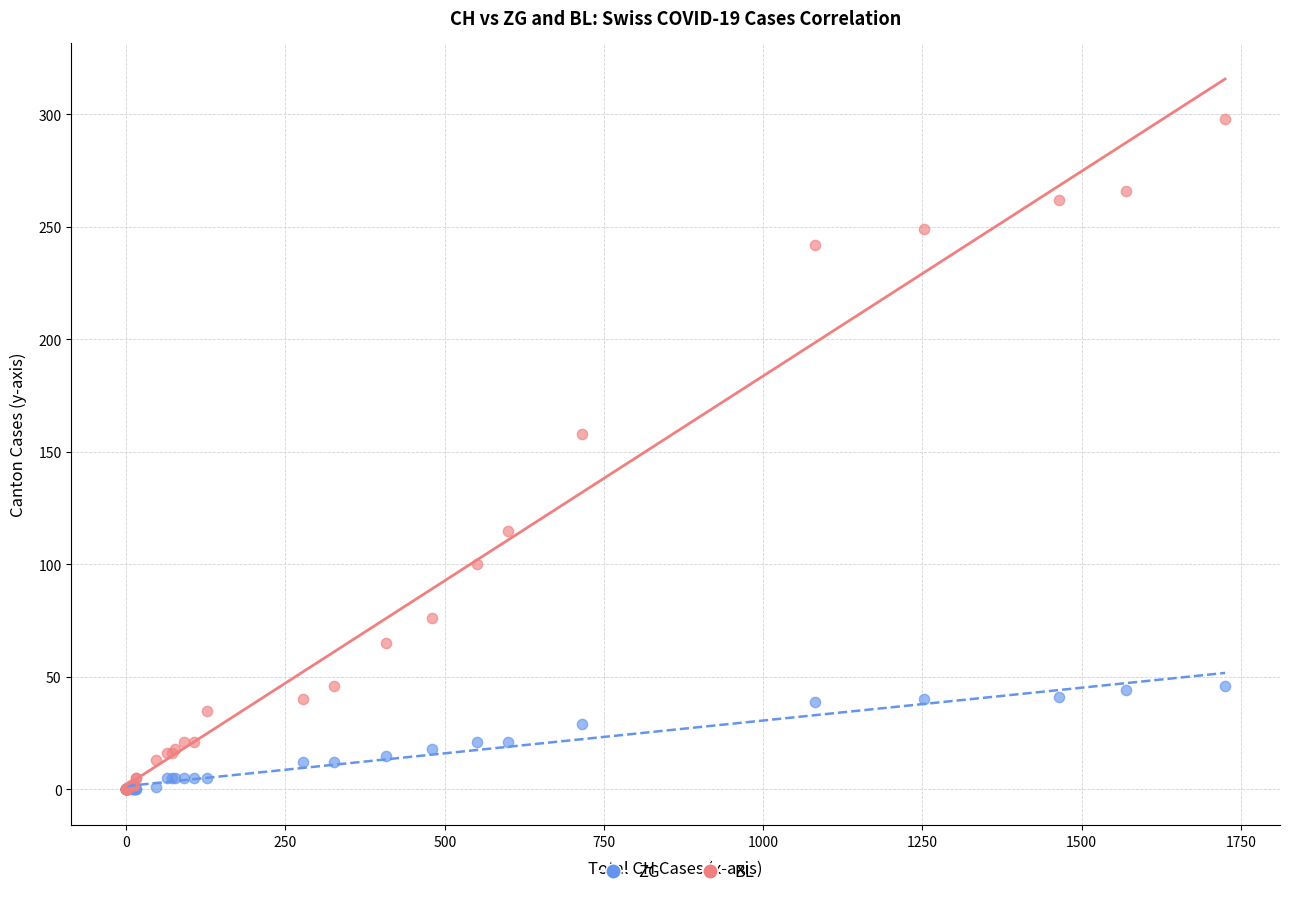

In the BL series, what Y value is closest to 149?

158